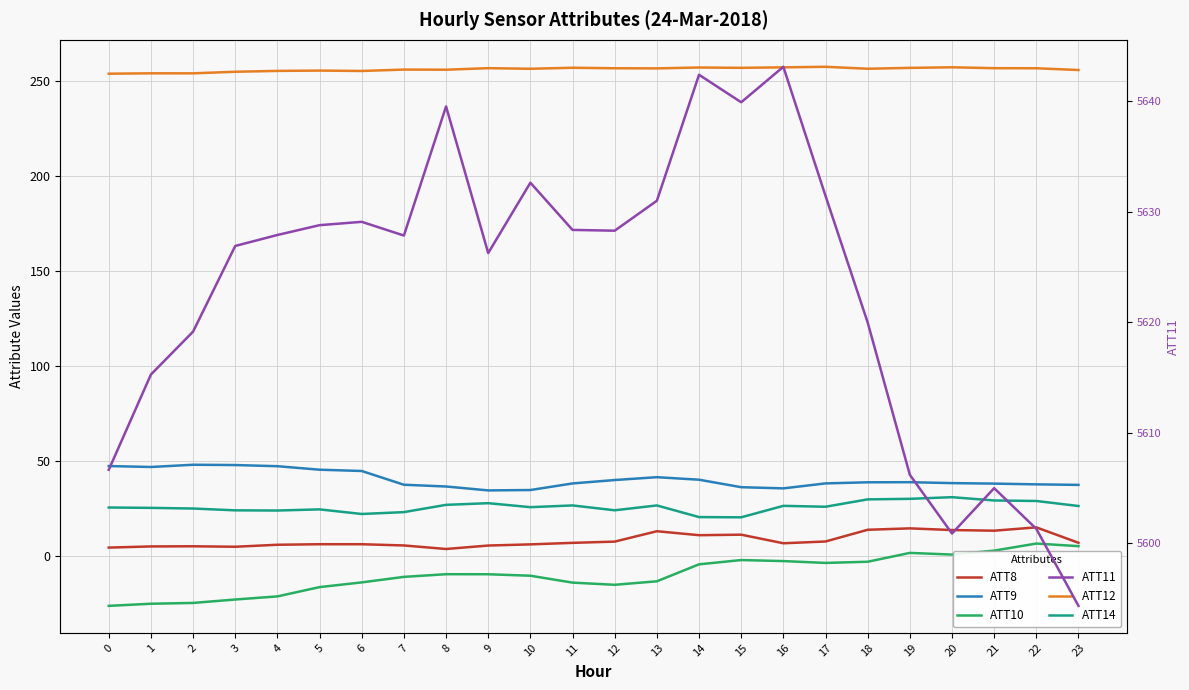

What is the difference between the maximum and minimum values in the ATT8 series?

11.4